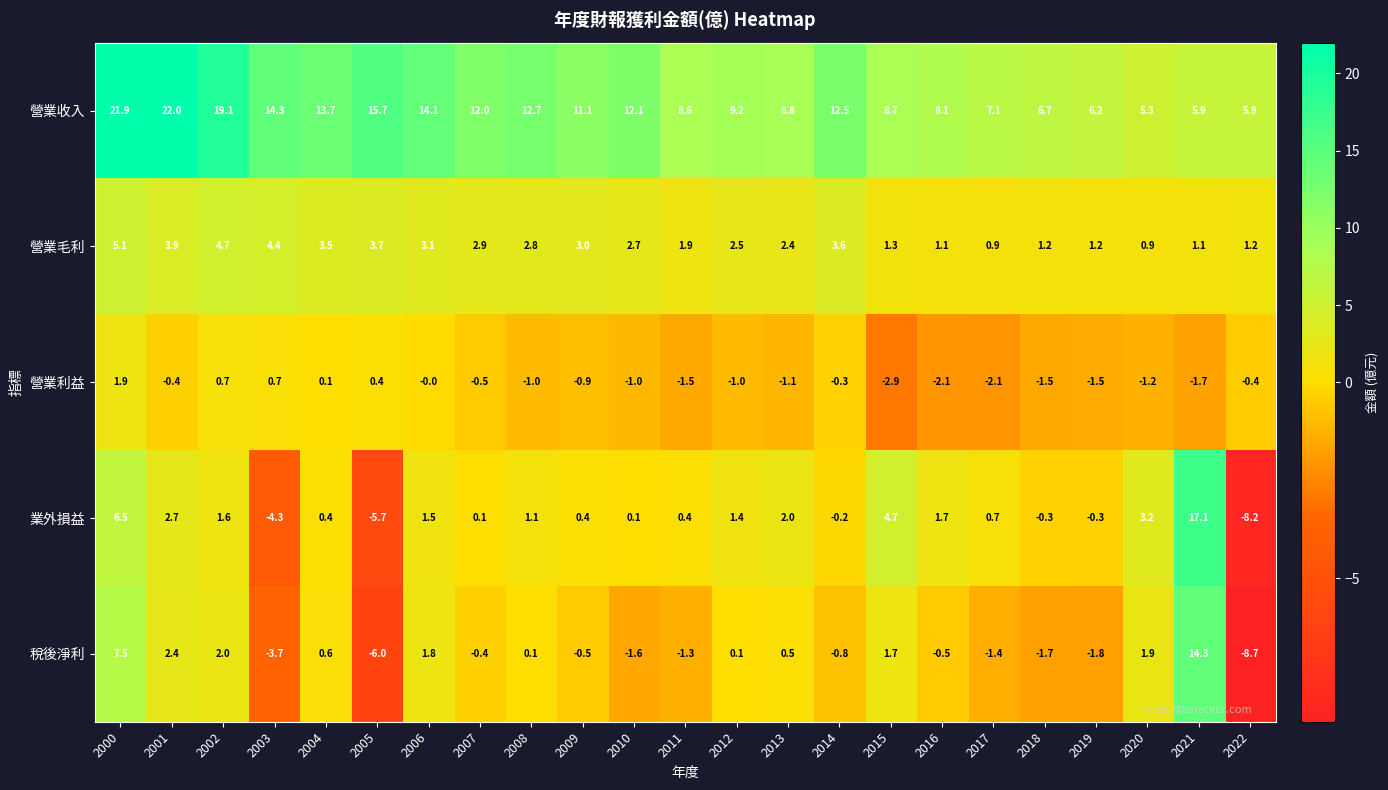

How many categories are shown in the chart?

23